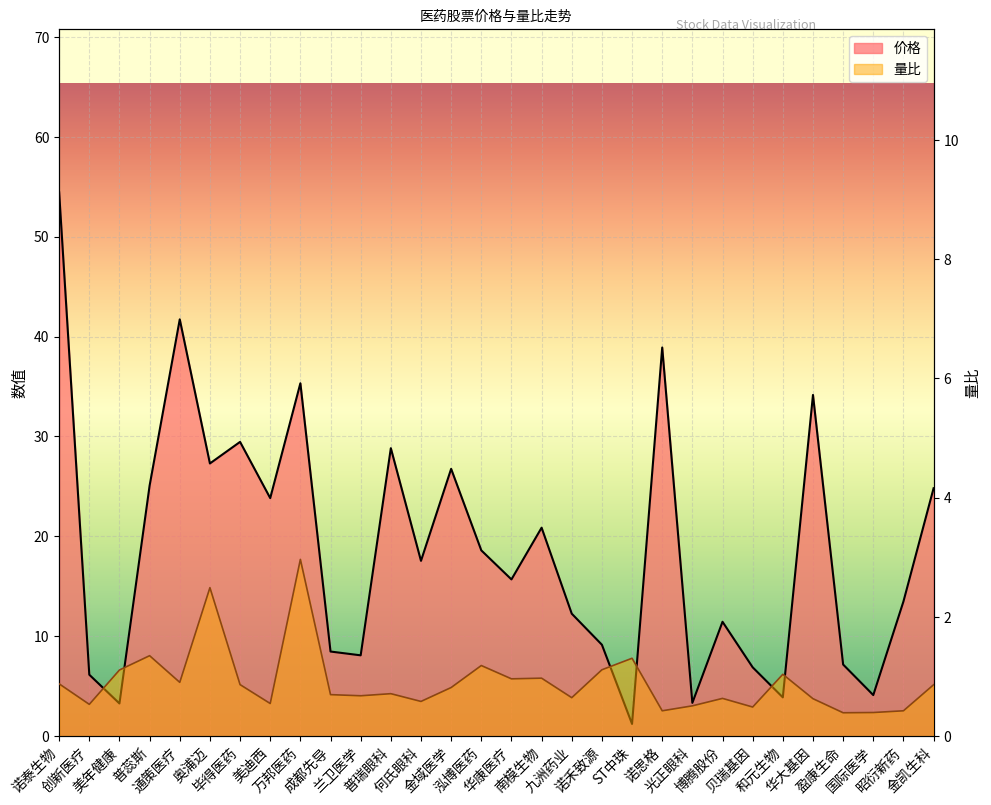

What is the label of the 2nd point from the right?

昭衍新药